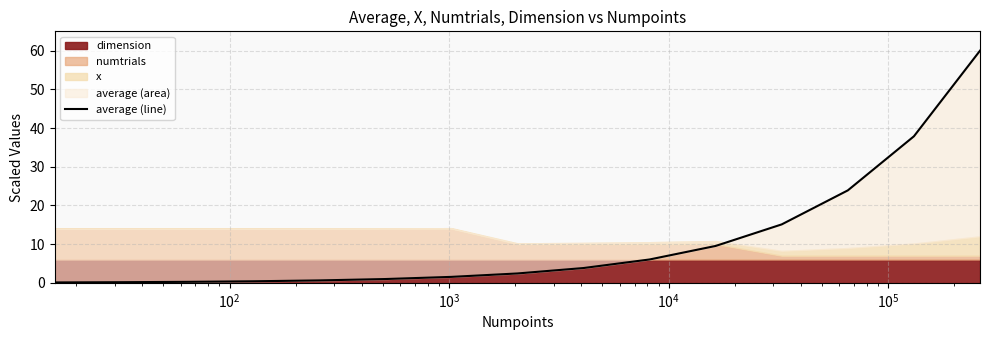

The chart shows a value of 0.8 at $\mathdefault{10^{6}}$. True or false?

False